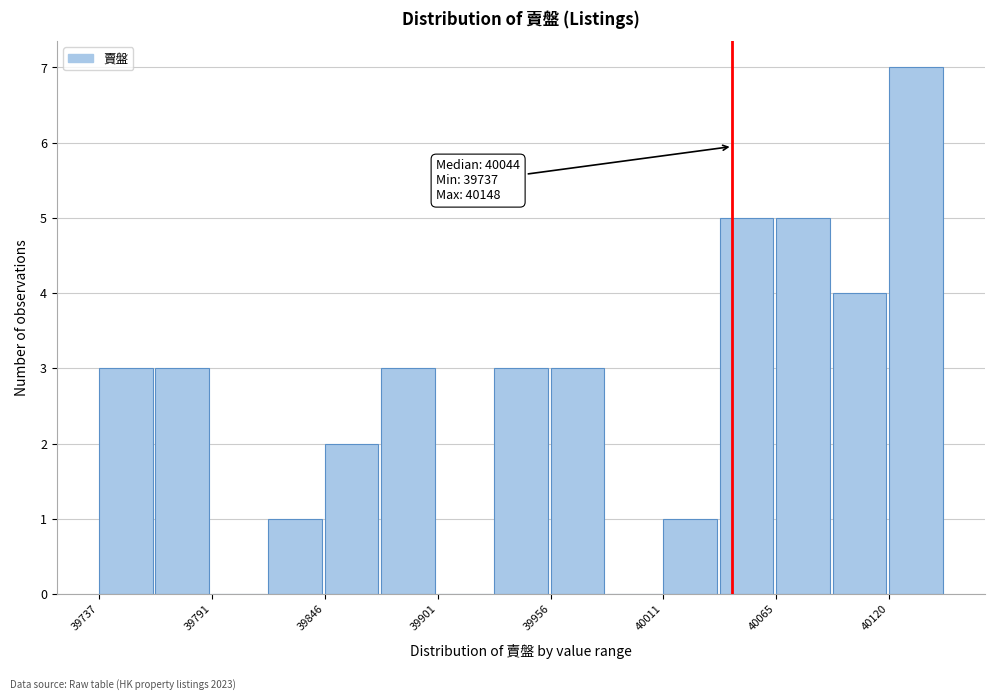

Read against the x-axis, roughly where is the centre of the tallest bar?

40130